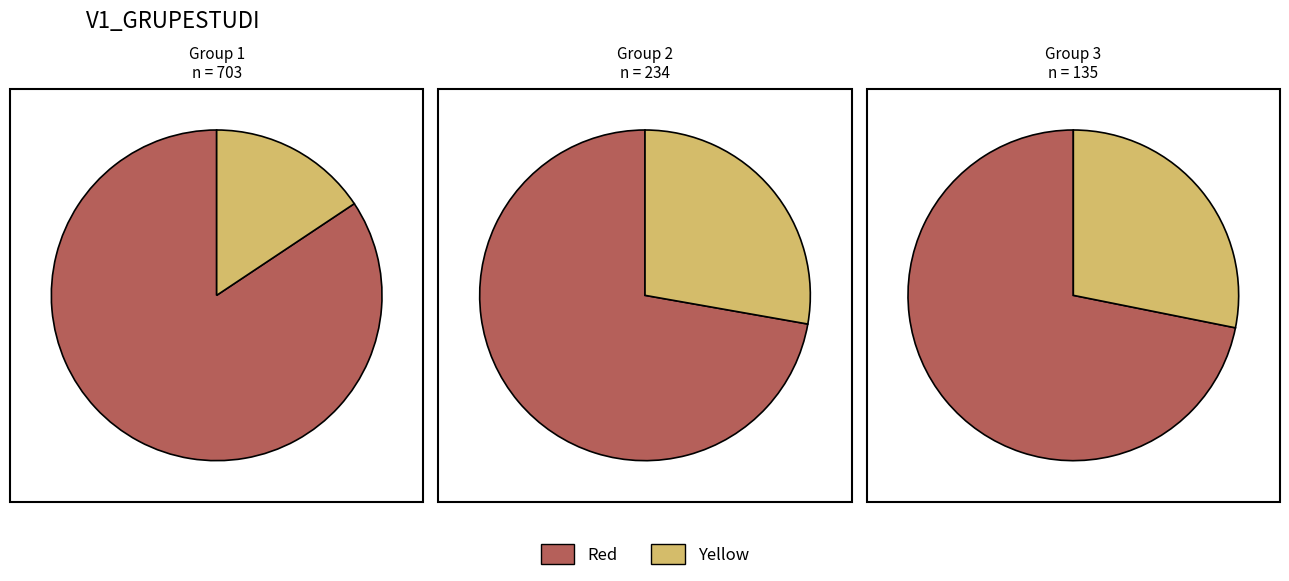

Between 0 and 1, which series saw the biggest shift?

Group 1